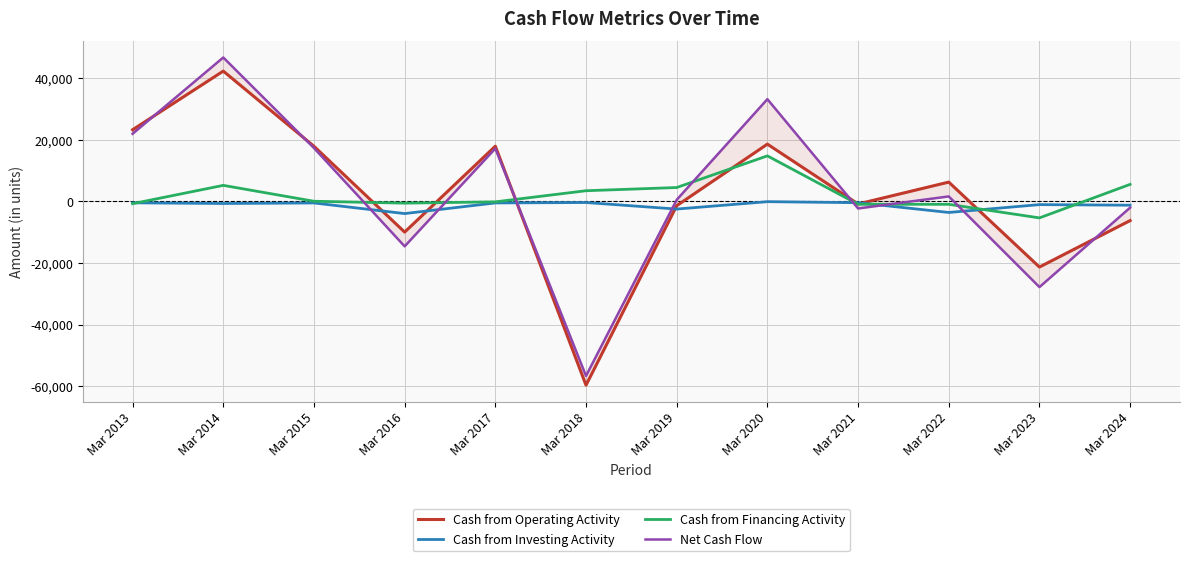

How many values in Cash from Financing Activity are below zero?

7